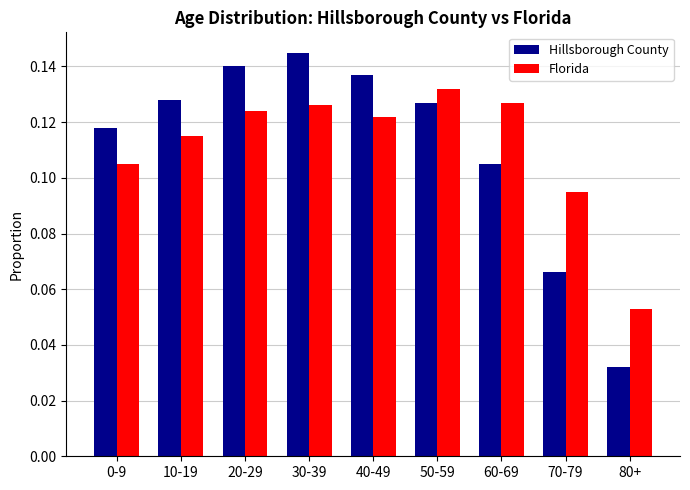

The Florida series shows 0.0 at 20-29. True or false?

False